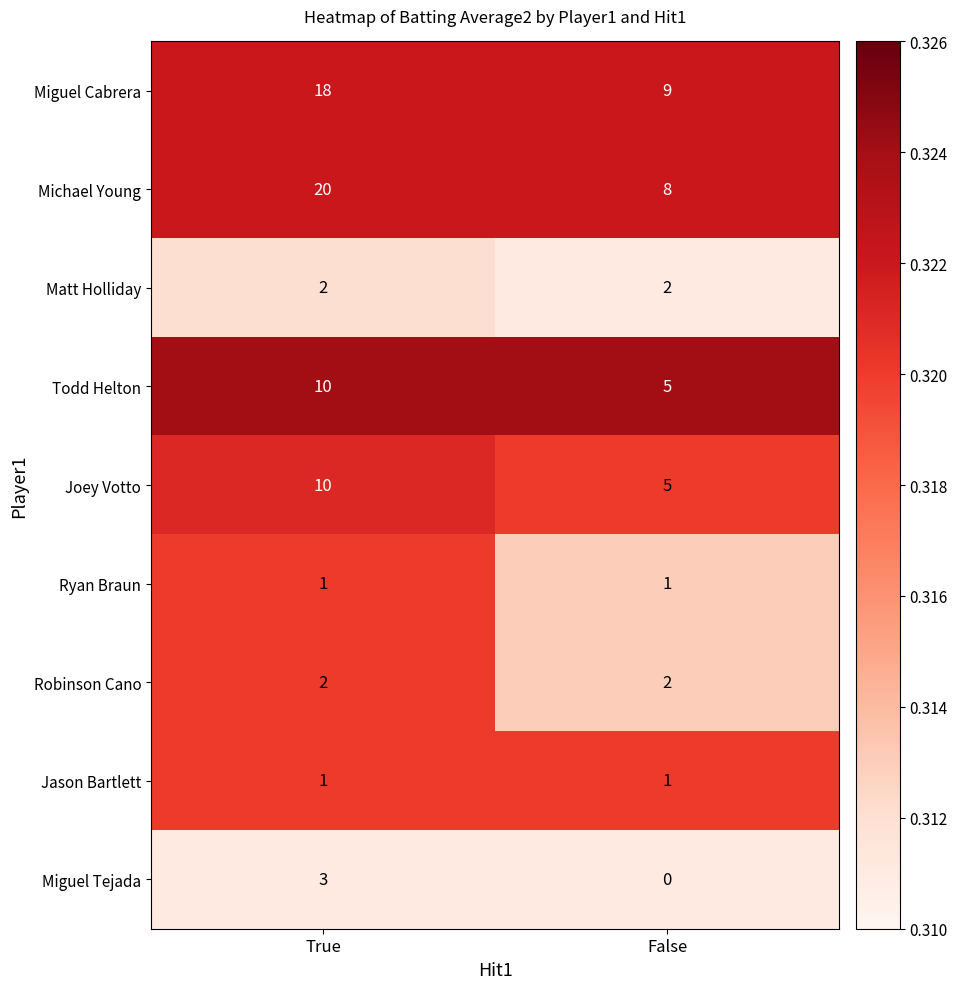

The Matt Holliday series shows 1 at False. True or false?

False